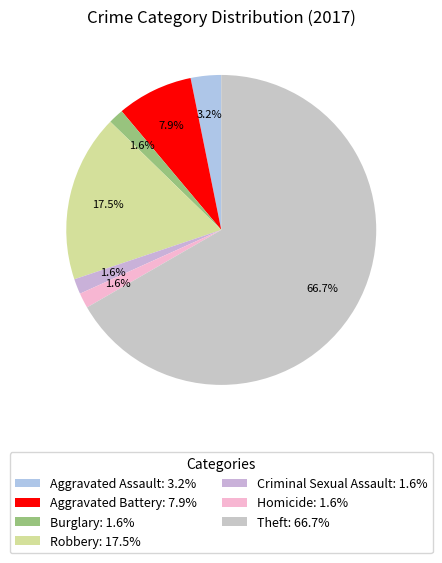

The Homicide slice represents 16% of the pie. True or false?

False